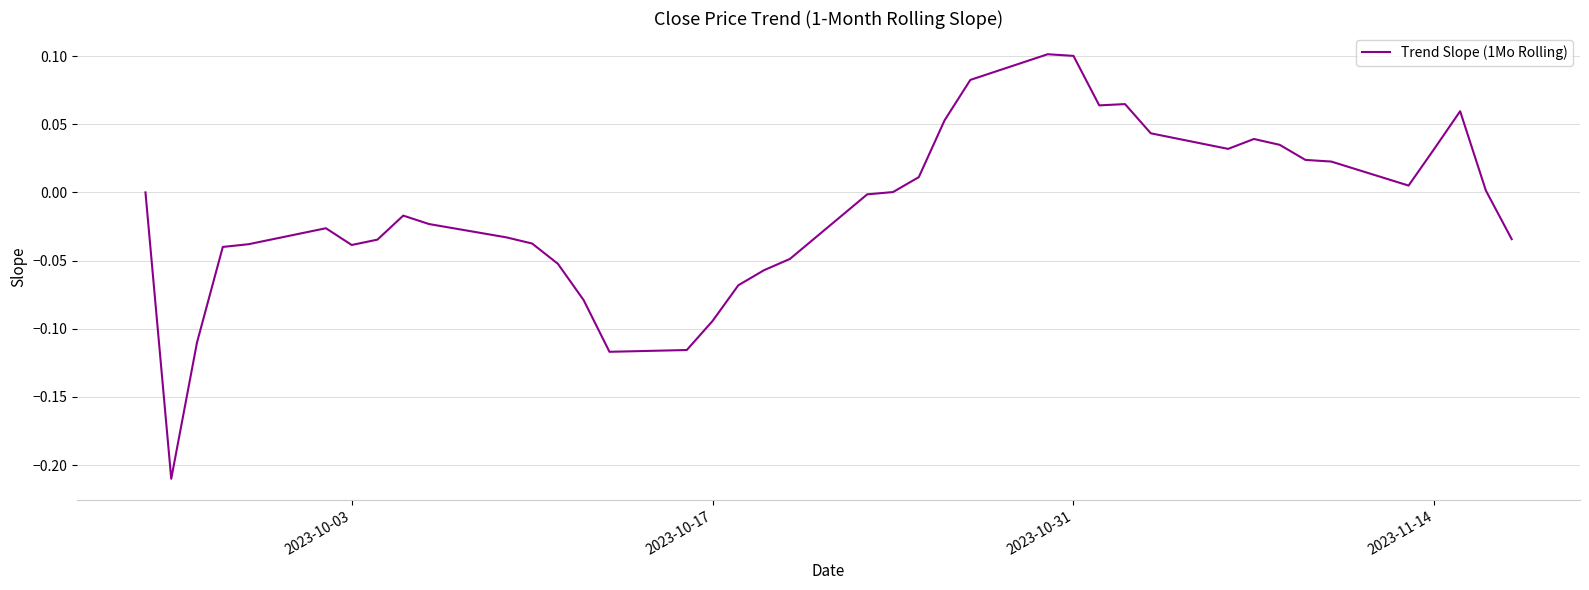

How many lines are shown in the chart?

1